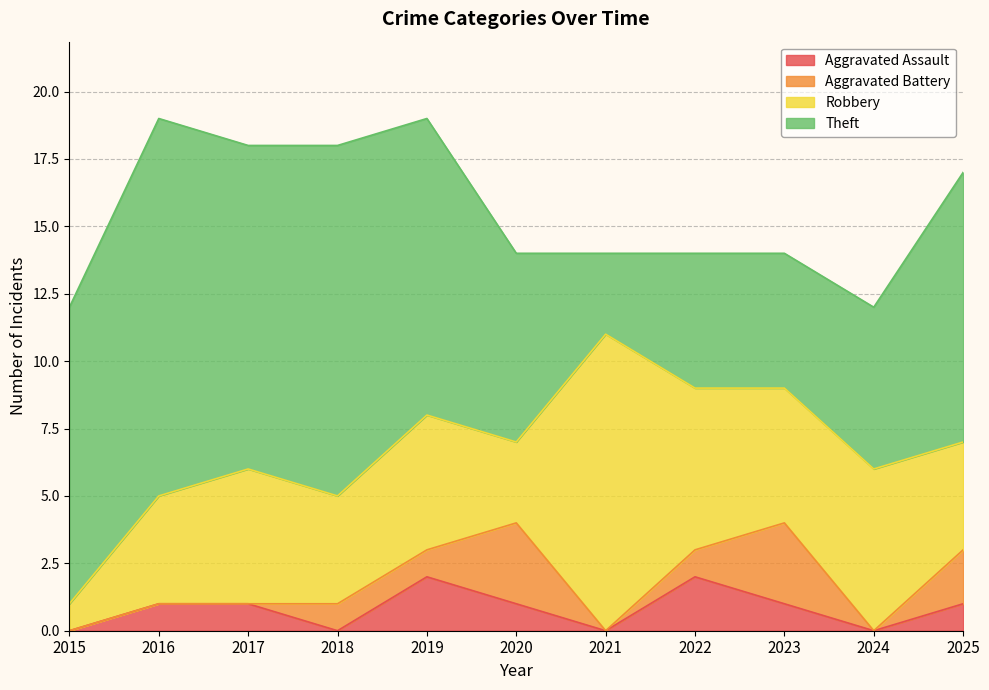

Is the value of Aggravated Battery at 2016 greater than the value of Robbery at 2017?

No